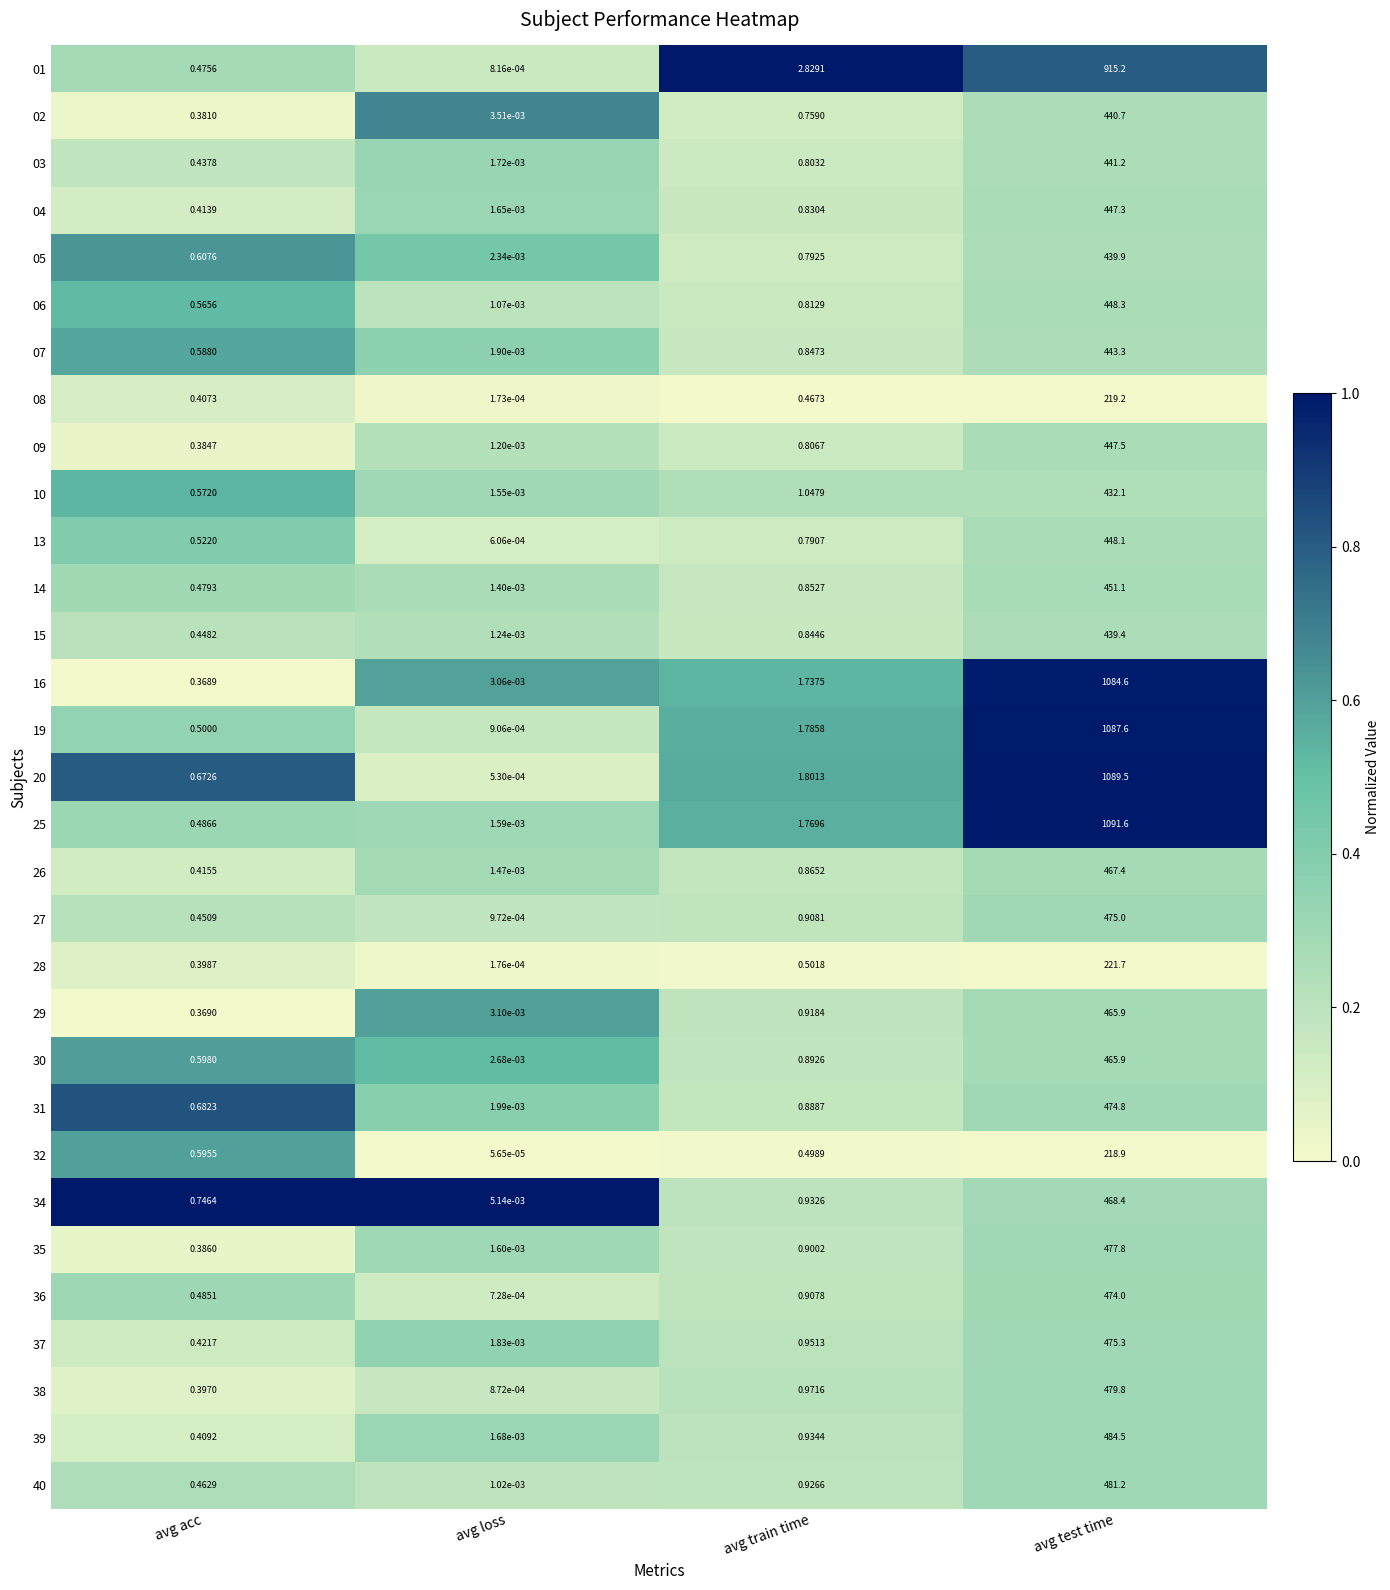

Which category has the lowest value across all series?

avg loss